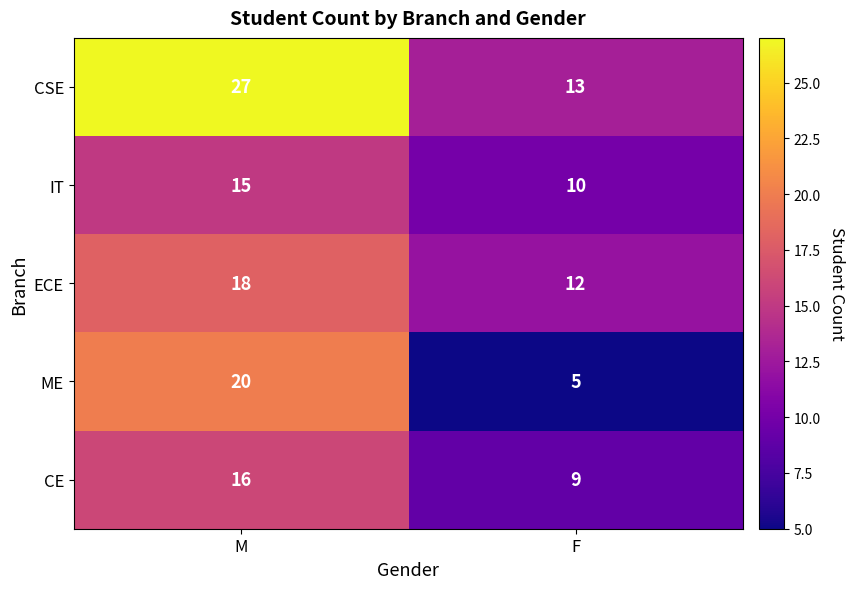

List the labels in order of CE value, smallest first.

F, M